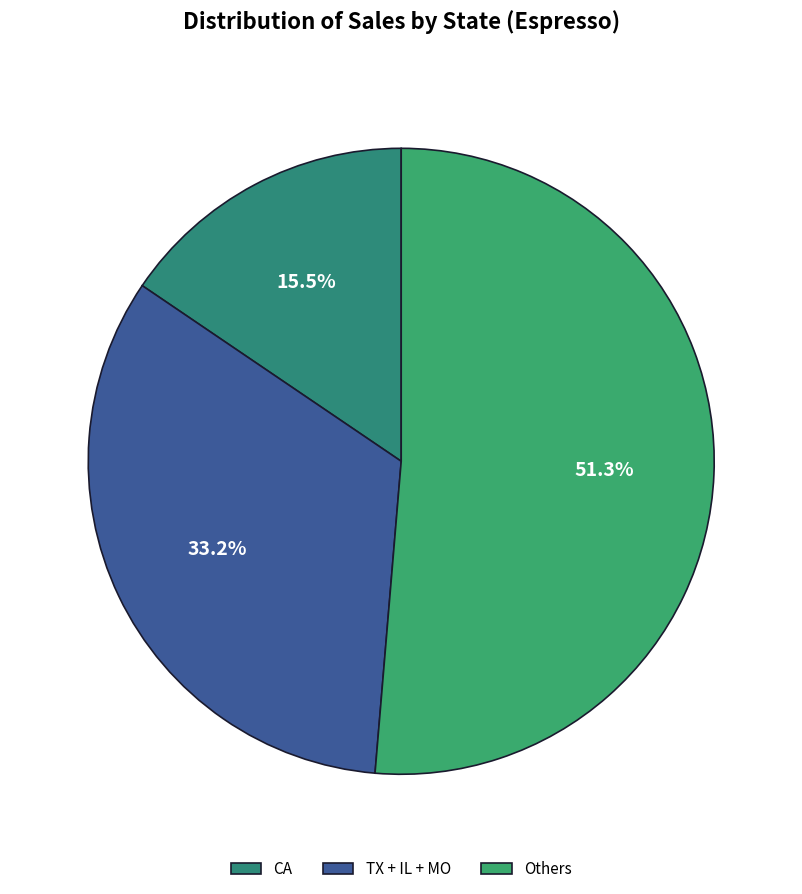

What is the largest slice in the pie chart?

Others